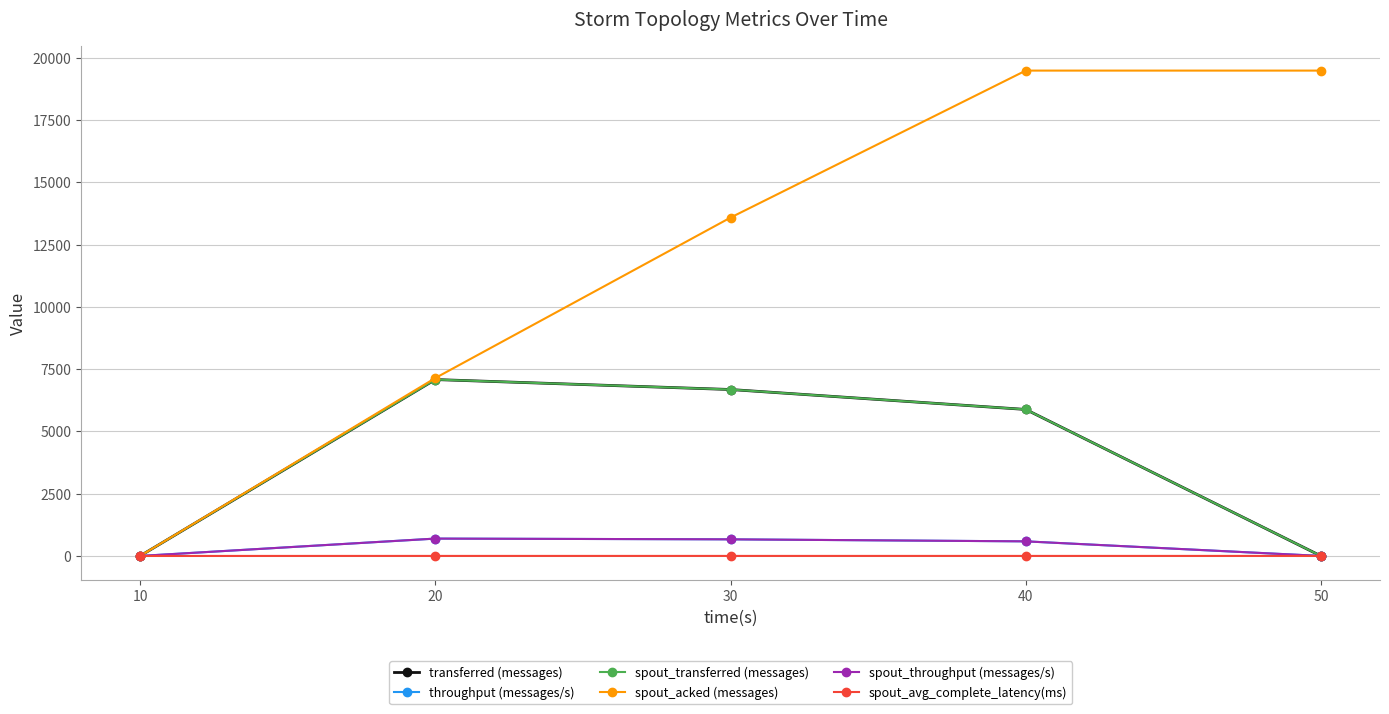

Does the chart have visible grid lines?

Yes